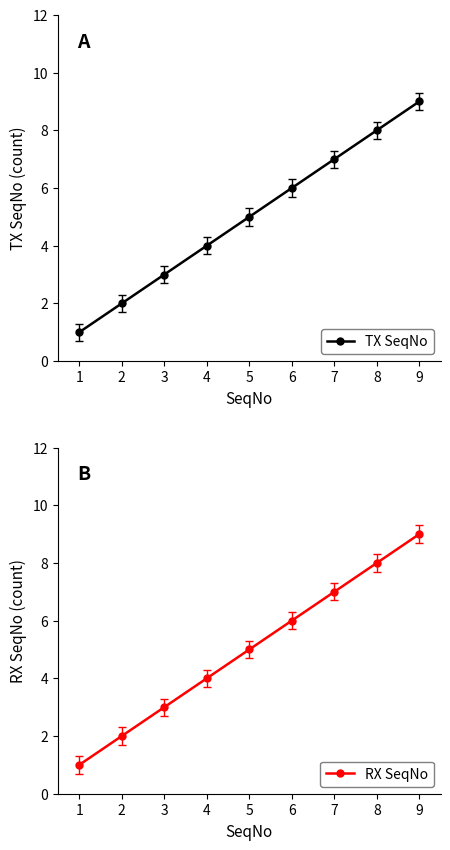

How many RX SeqNo values are between 3 and 7?

5